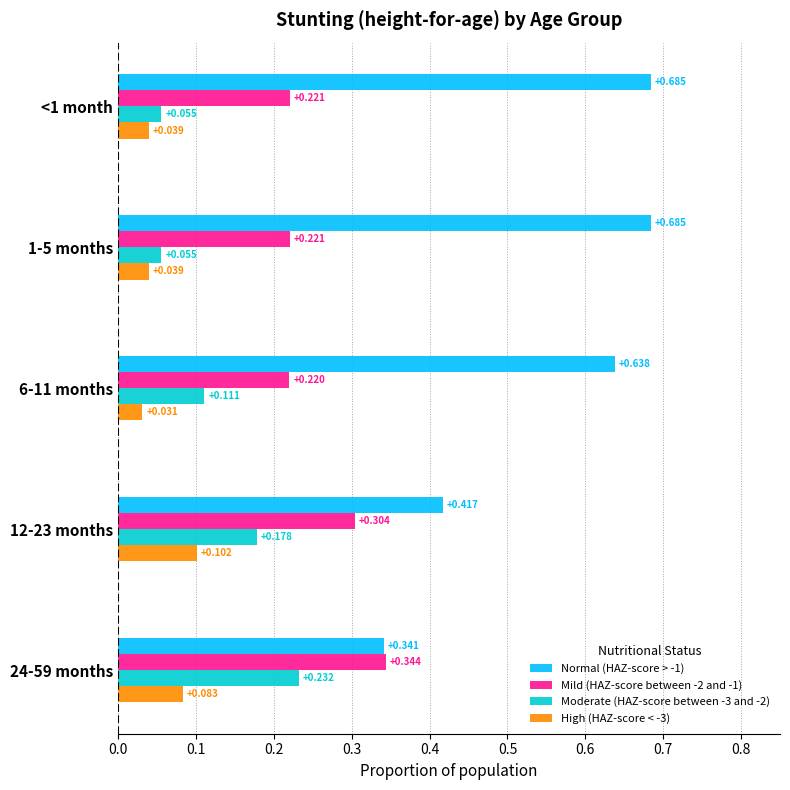

Is the value of Moderate (HAZ-score between -3 and -2) at <1 month greater than the value of Normal (HAZ-score > -1) at 6-11 months?

No